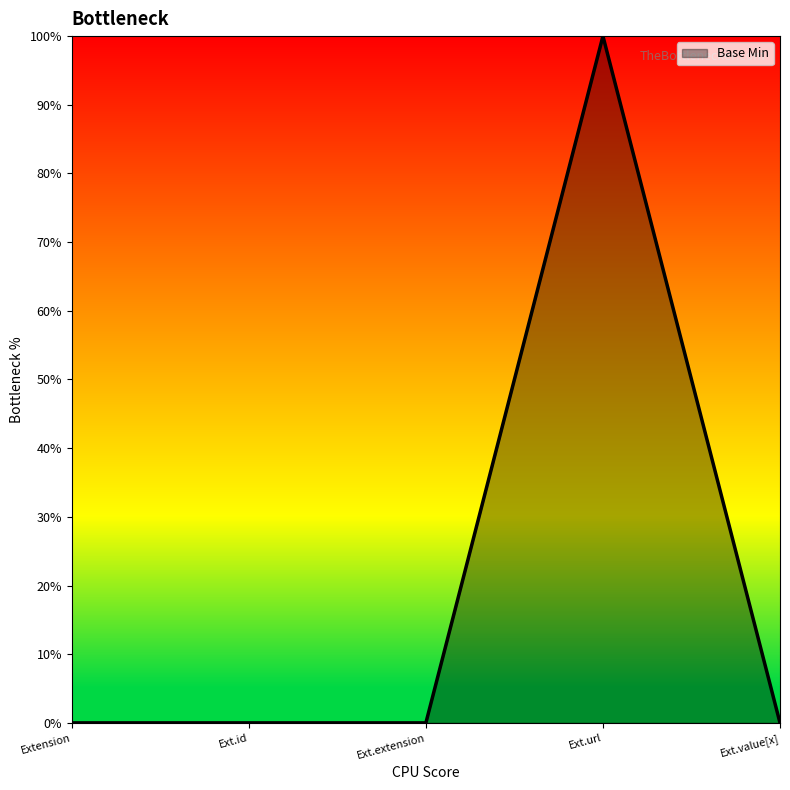

The value at Ext.extension is 0. True or false?

True